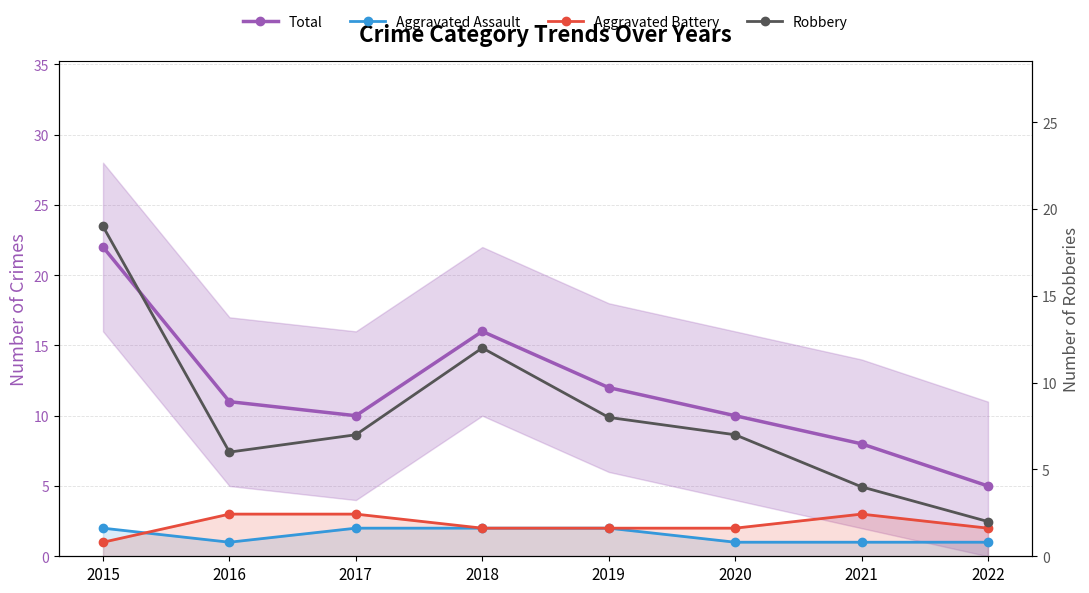

At which label does Aggravated Battery reach its peak?

2016